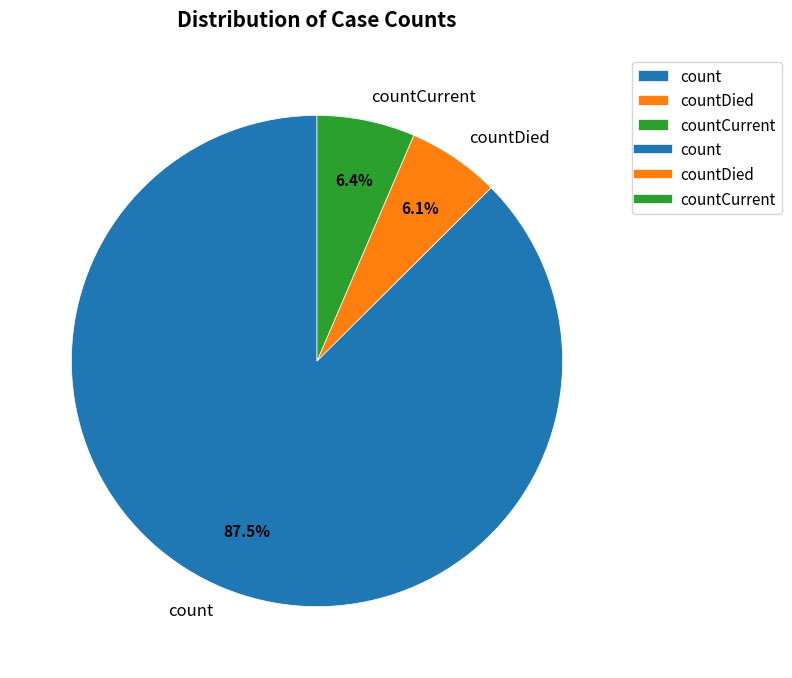

Which has a higher value, countDied or count?

count